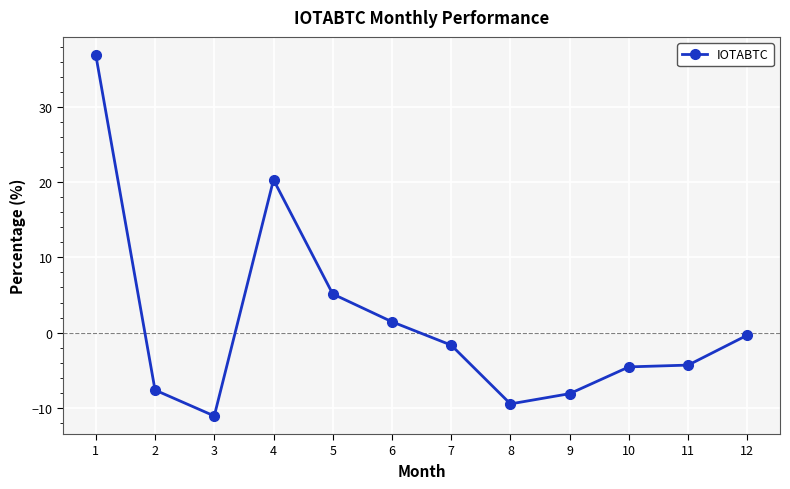

Reading right to left, list all the values displayed in this chart.

12=-0.3	11=-4.3	10=-4.6	9=-8.1	8=-9.5	7=-1.7	6=1.4	5=5.1	4=20.3	3=-11.1	2=-7.6	1=36.9